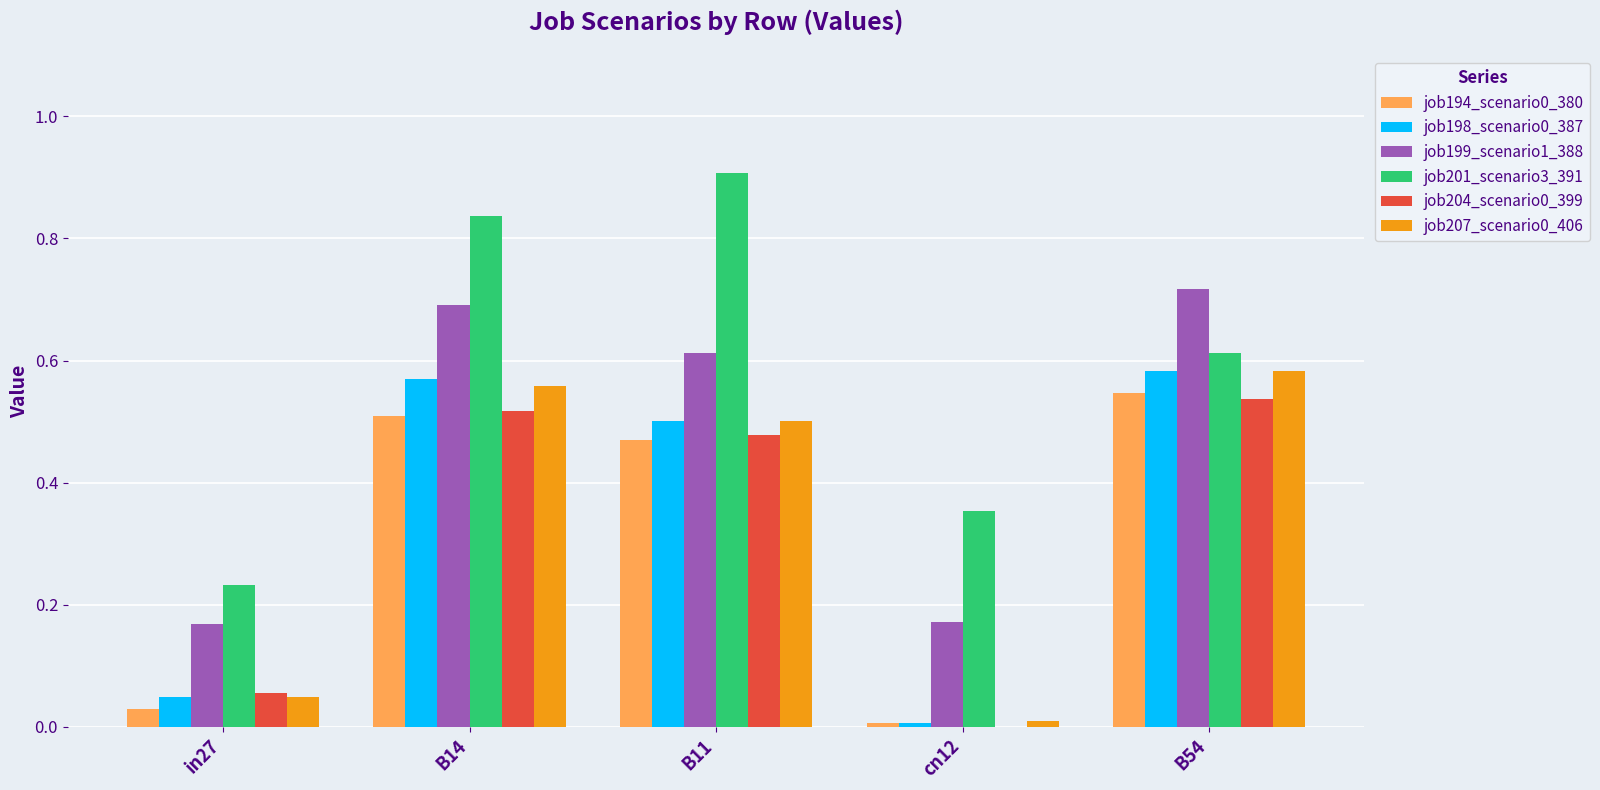

What is the greatest value displayed?

0.9